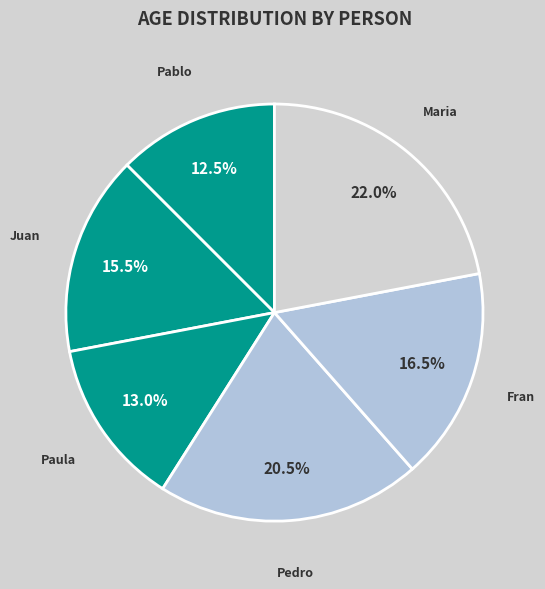

Between Pedro and Maria, which is larger?

Maria